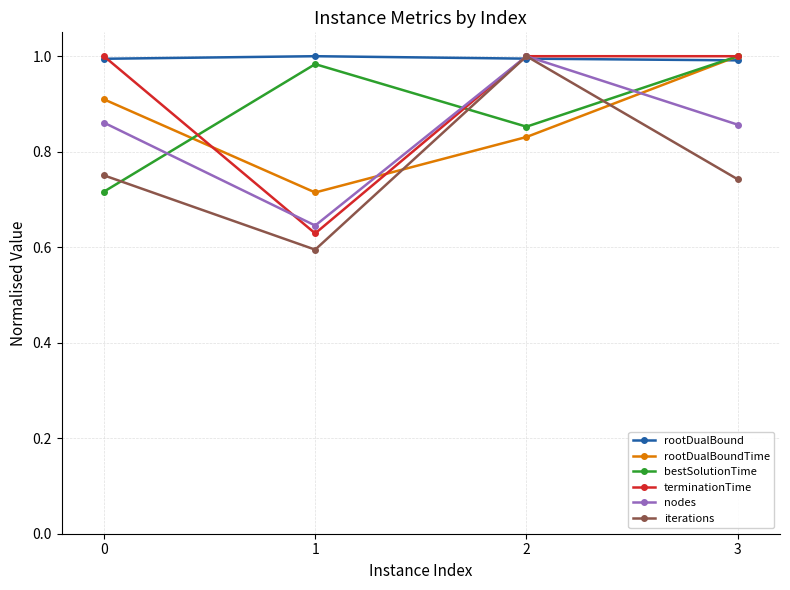

Which series has the largest total across all categories?

rootDualBound